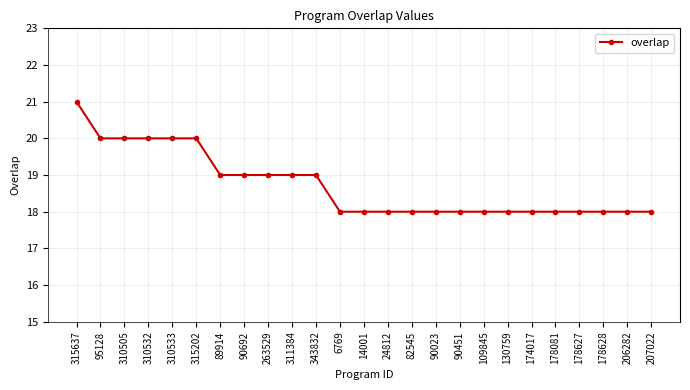

What is the sum of the values at 178628 and 95128?

38